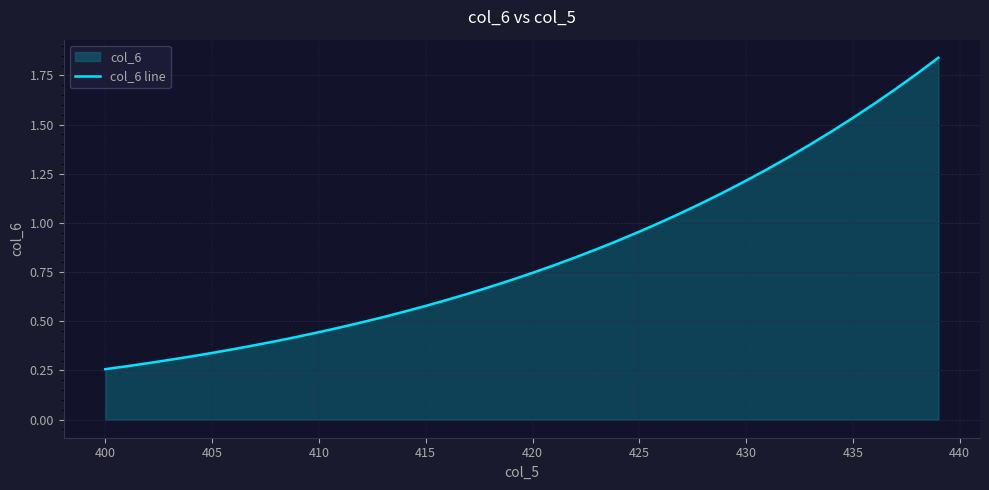

What is the greatest value displayed?

1.8